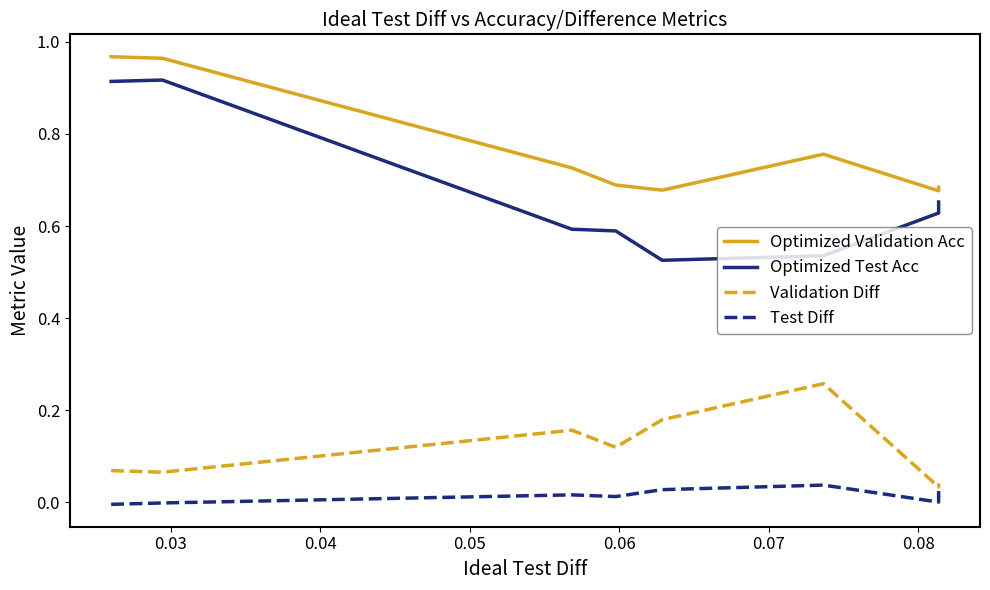

List the series in order of their peak value, highest first.

Optimized Validation Acc, Optimized Test Acc, Validation Diff, Test Diff